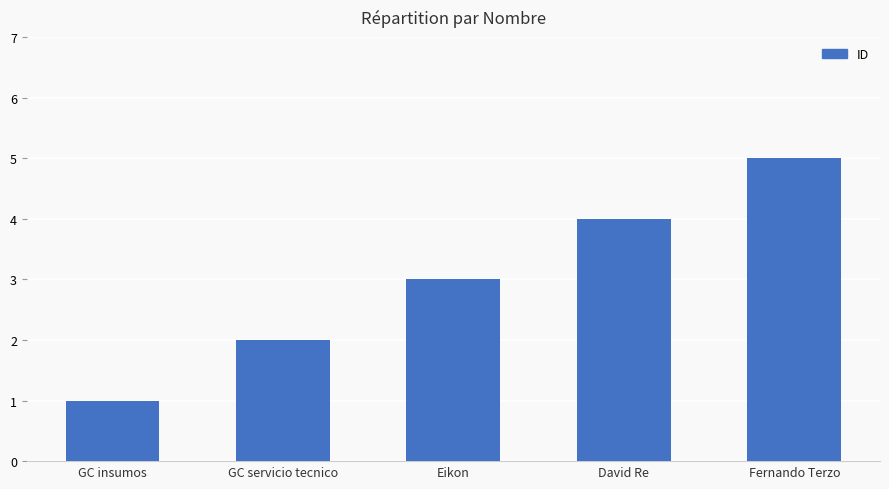

Rank the categories by value from highest to lowest.

Fernando Terzo, David Re, Eikon, GC servicio tecnico, GC insumos